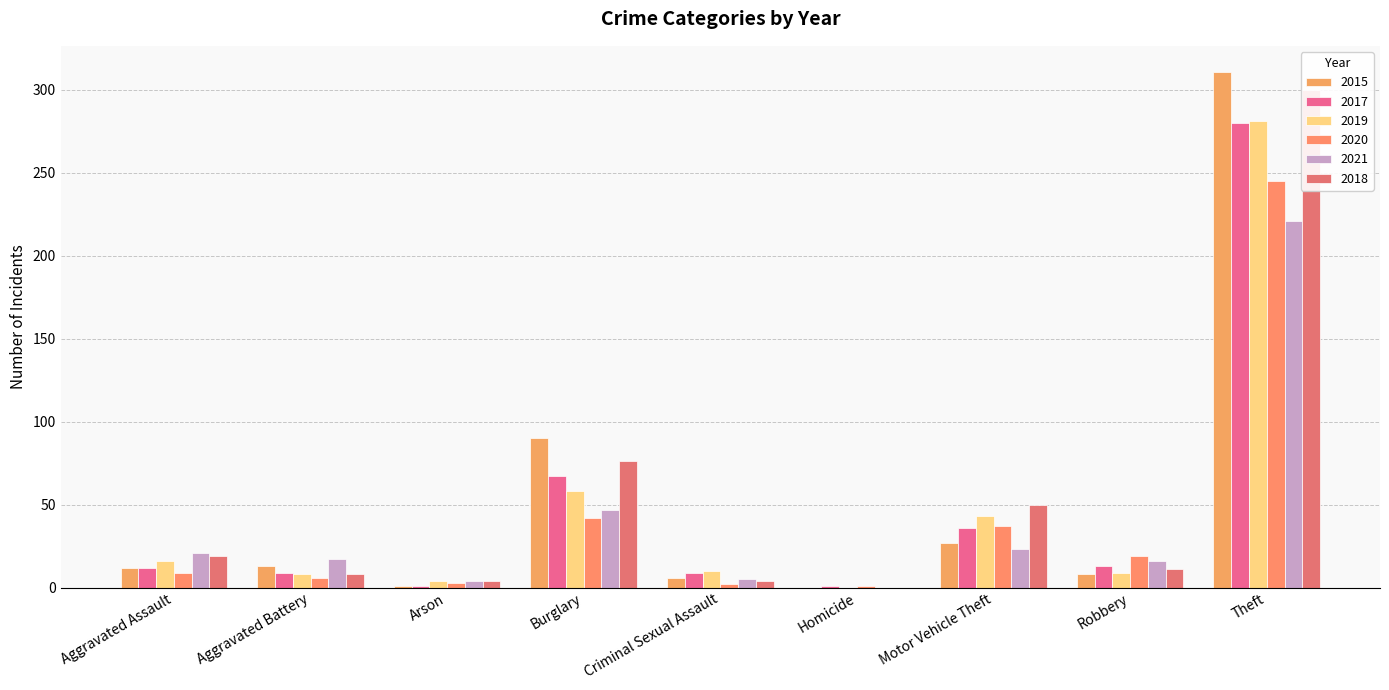

Which label corresponds to the smallest value in the chart?

Homicide